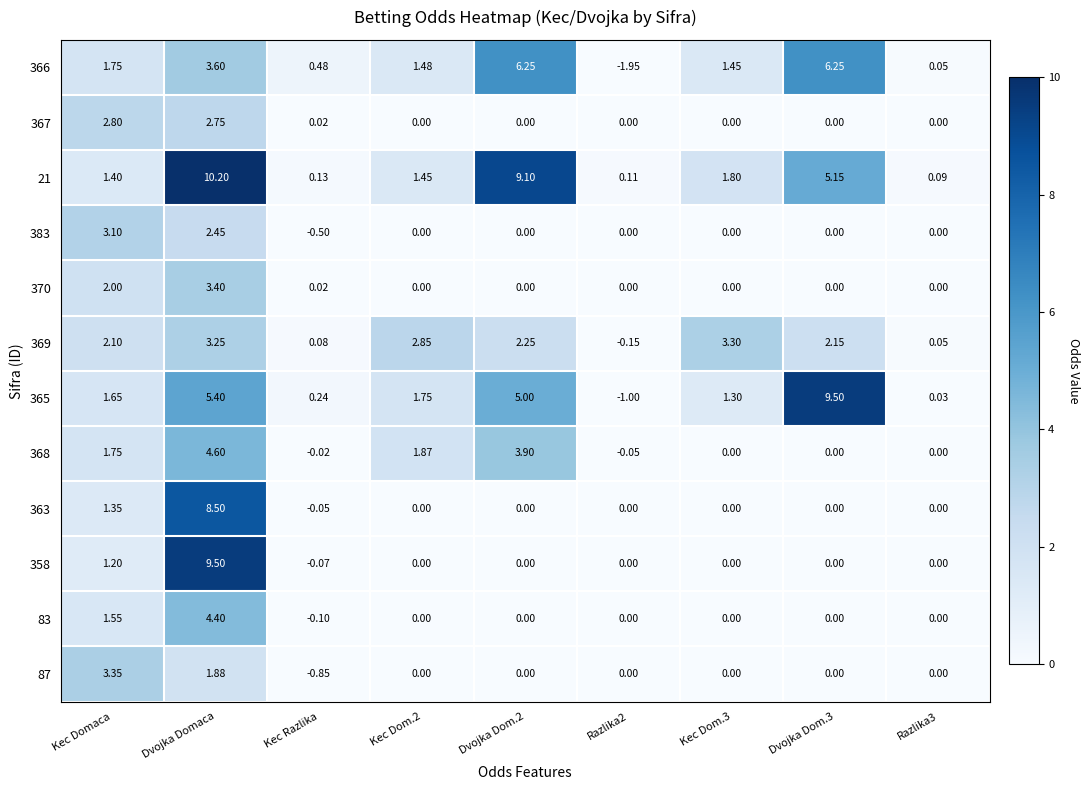

At which category does the chart reach its peak across all series?

Dvojka Domaca